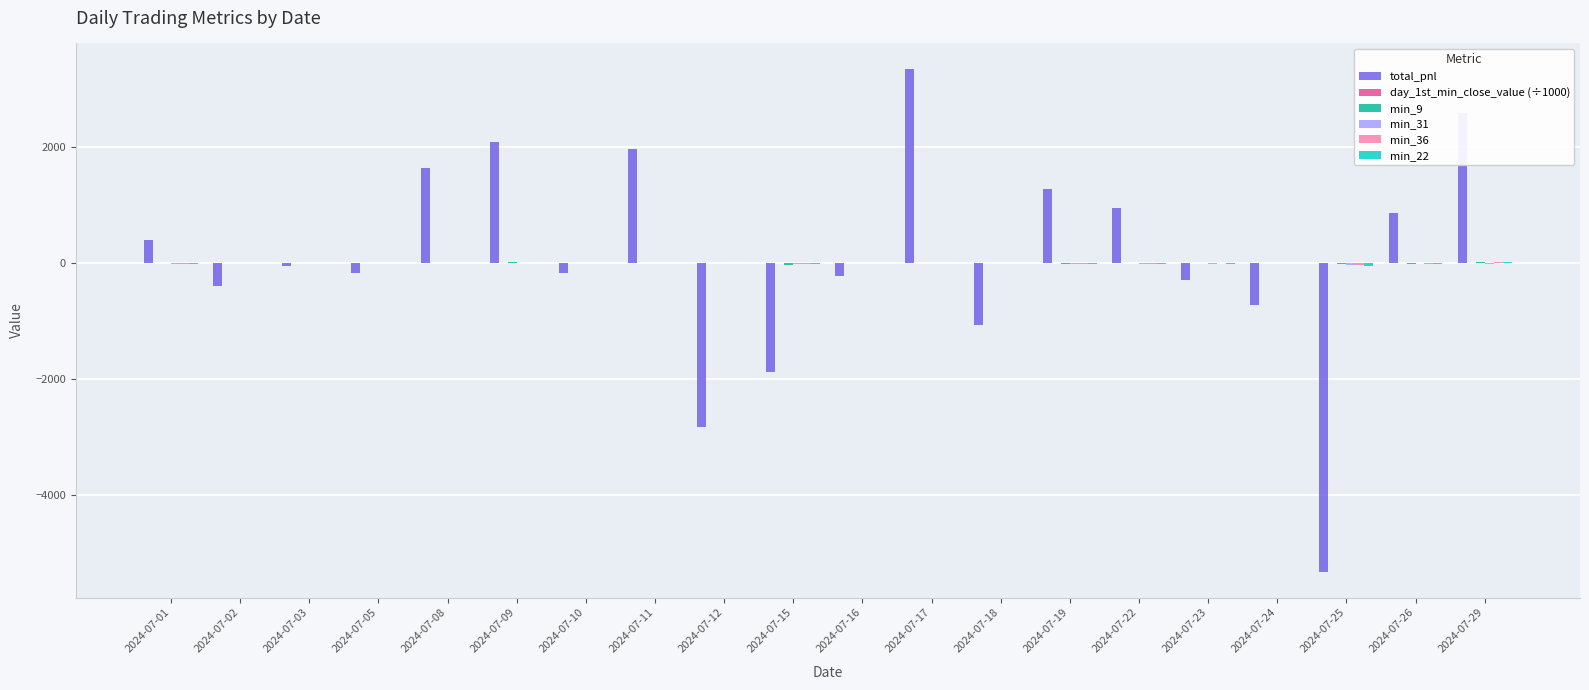

Which series changed the most between 2024-07-03 and 2024-07-18?

total_pnl